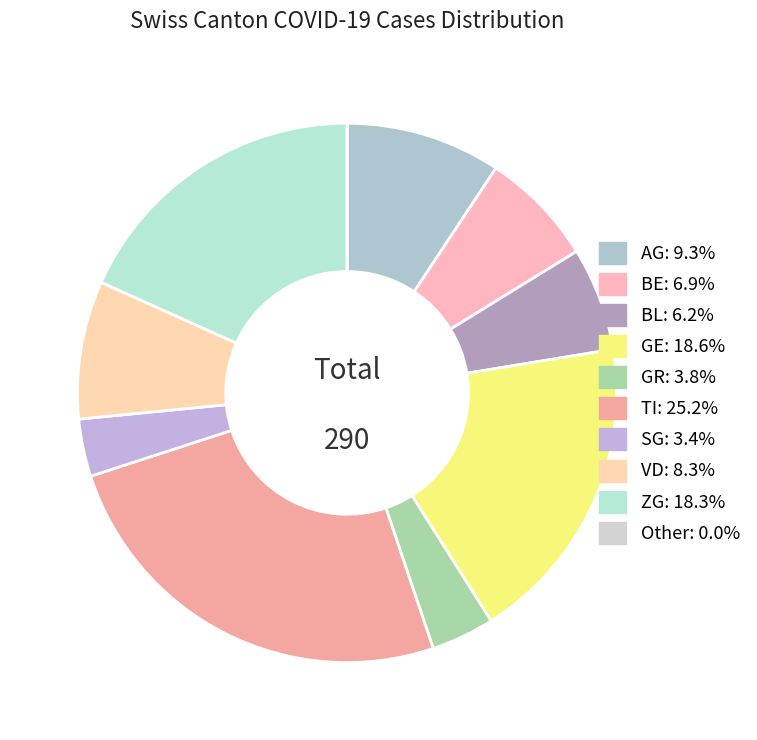

What is the smallest slice in the pie chart?

SG